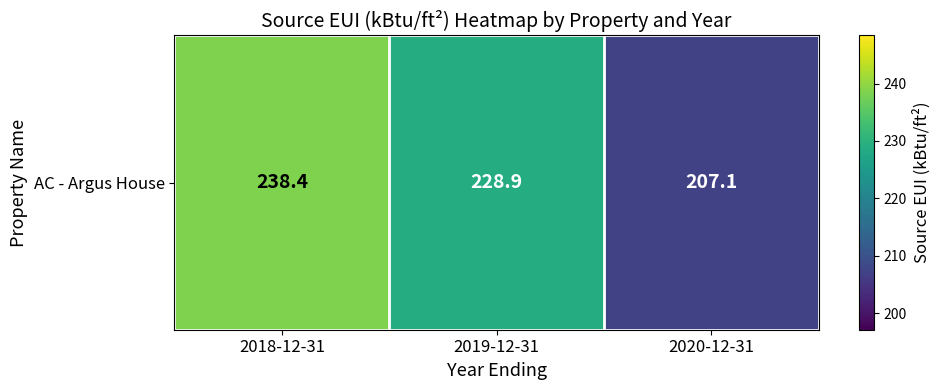

How many values are below 228?

1